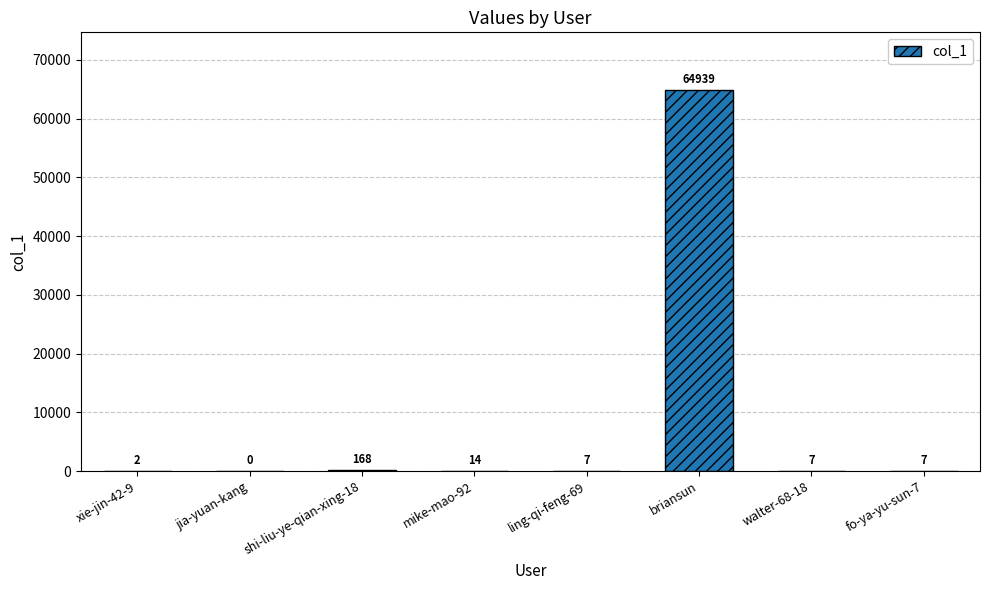

What is the maximum value shown in the chart?

64939